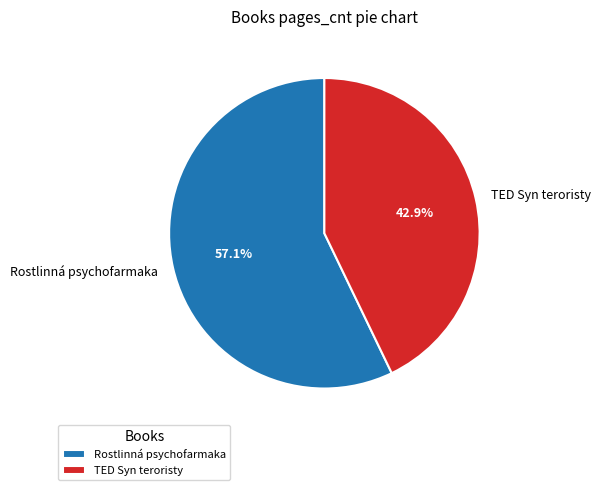

To the nearest percent, what is the combined percentage of Rostlinná psychofarmaka and TED Syn teroristy?

100%